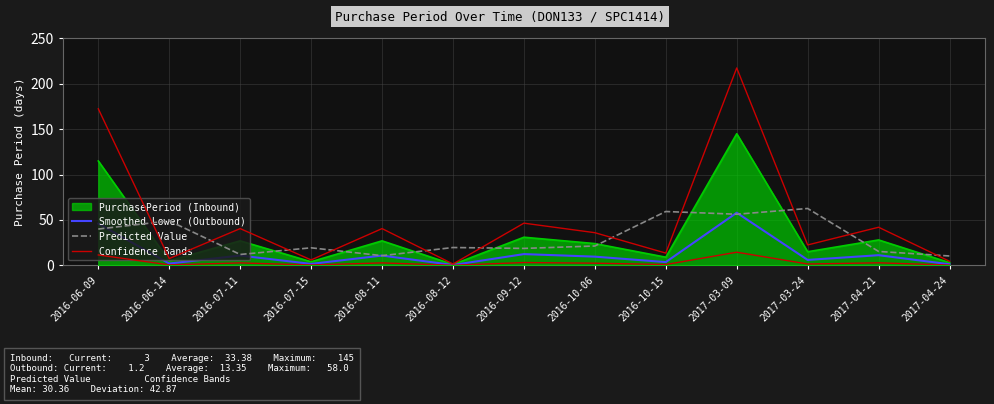

At which label does Confidence Bands first exceed 36?

2016-06-09